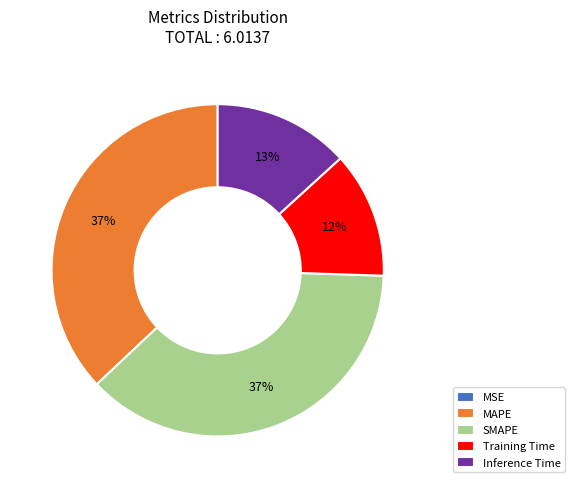

Is there a majority slice in this chart?

No